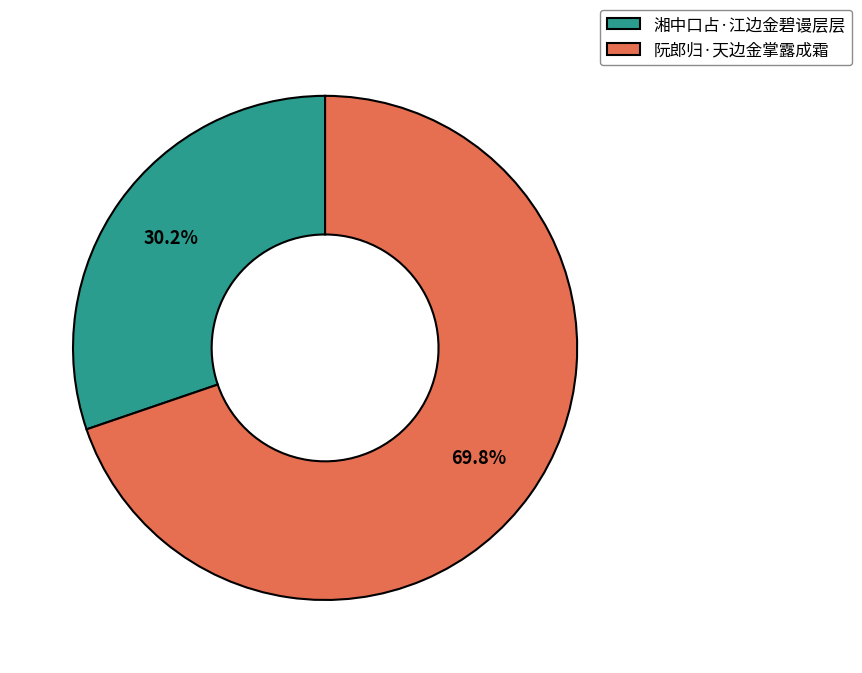

Between 阮郎归·天边金掌露成霜 and 湘中口占·江边金碧谩层层, which is larger?

阮郎归·天边金掌露成霜